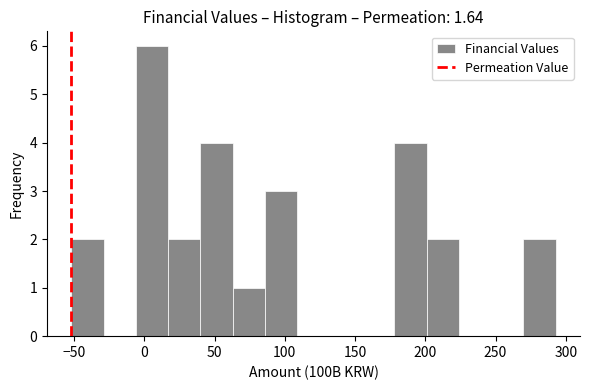

Reading left to right, list every bar in this chart as the range it spans on the x-axis followed by its height. Neither the bar edges nor the heights are printed on the chart, so give them approximately, as read against the axes.

-50 to -30: 2
-30 to -5: 0
-5 to 15: 6
15 to 40: 2
40 to 65: 4
65 to 85: 1
85 to 110: 3
110 to 130: 0
130 to 155: 0
155 to 180: 0
180 to 200: 4
200 to 225: 2
225 to 245: 0
245 to 270: 0
270 to 295: 2